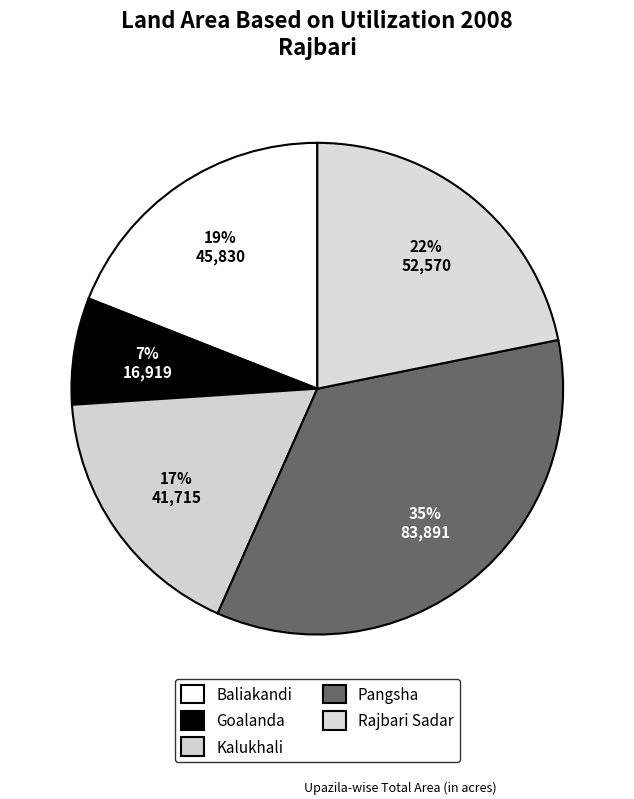

Which has a higher value, Goalanda or Kalukhali?

Kalukhali